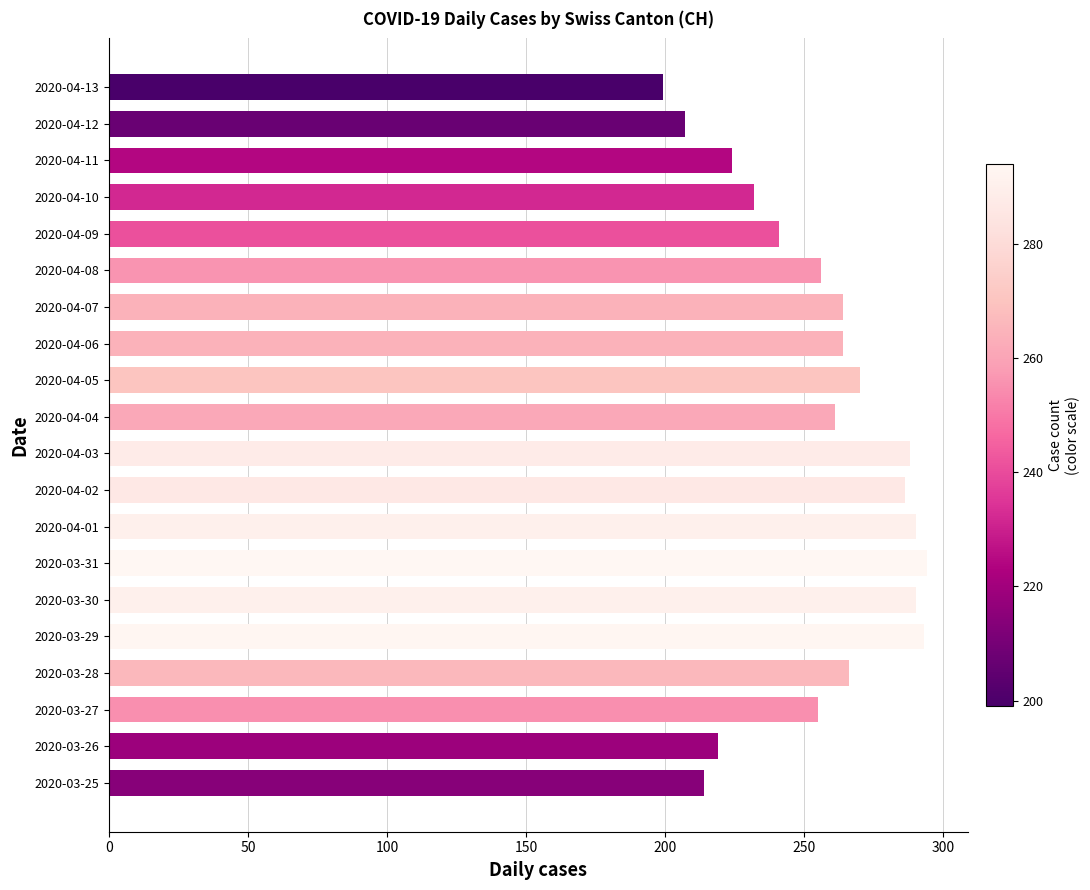

What is the sum of all values?

5113